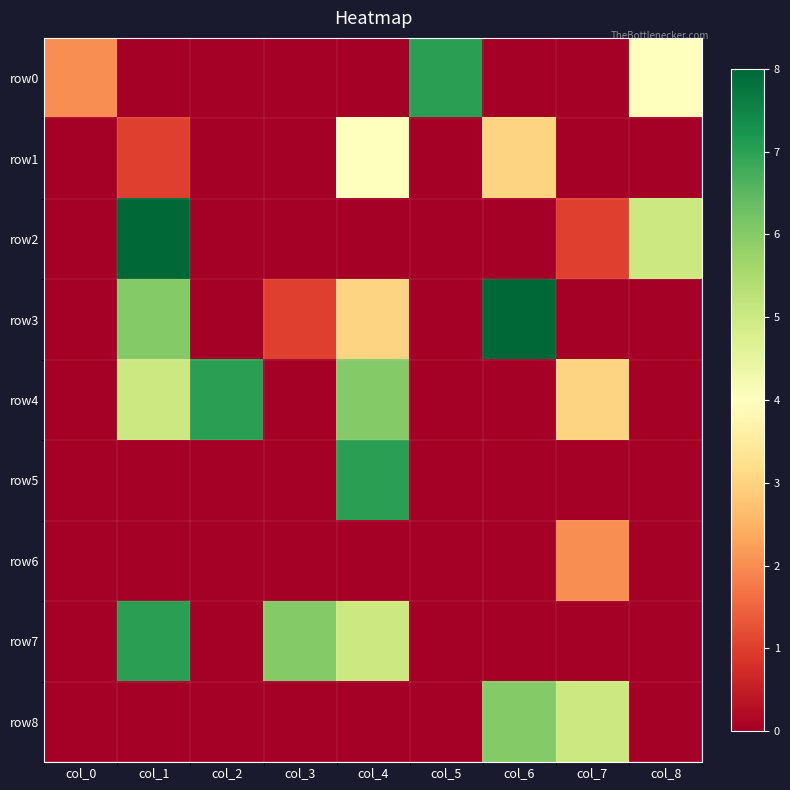

At how many categories does at least one series exceed 1?

9